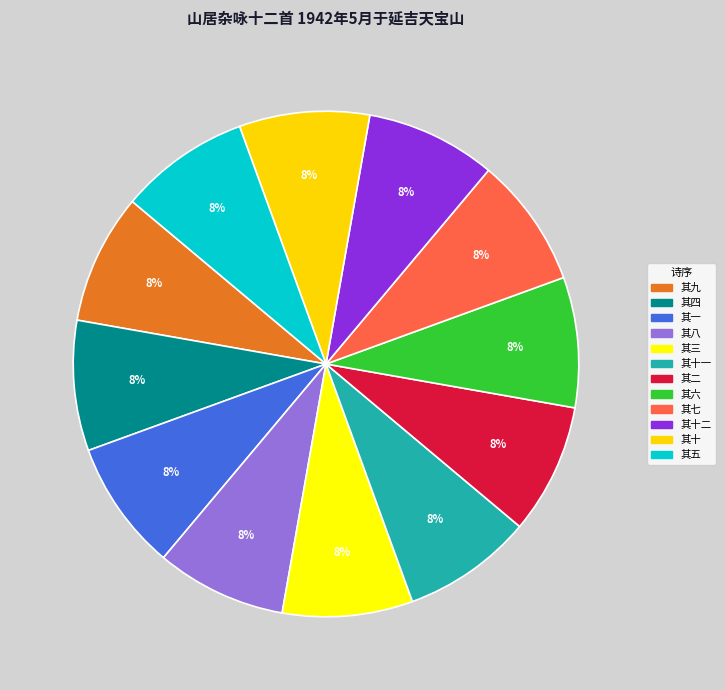

How many slices are in this pie chart?

12